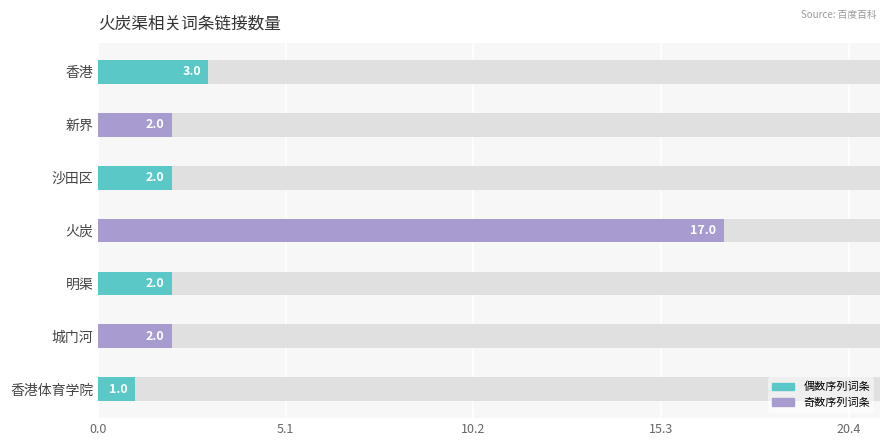

Reading left to right, what are all the values shown in this chart?

3	2	2	17	2	2	1